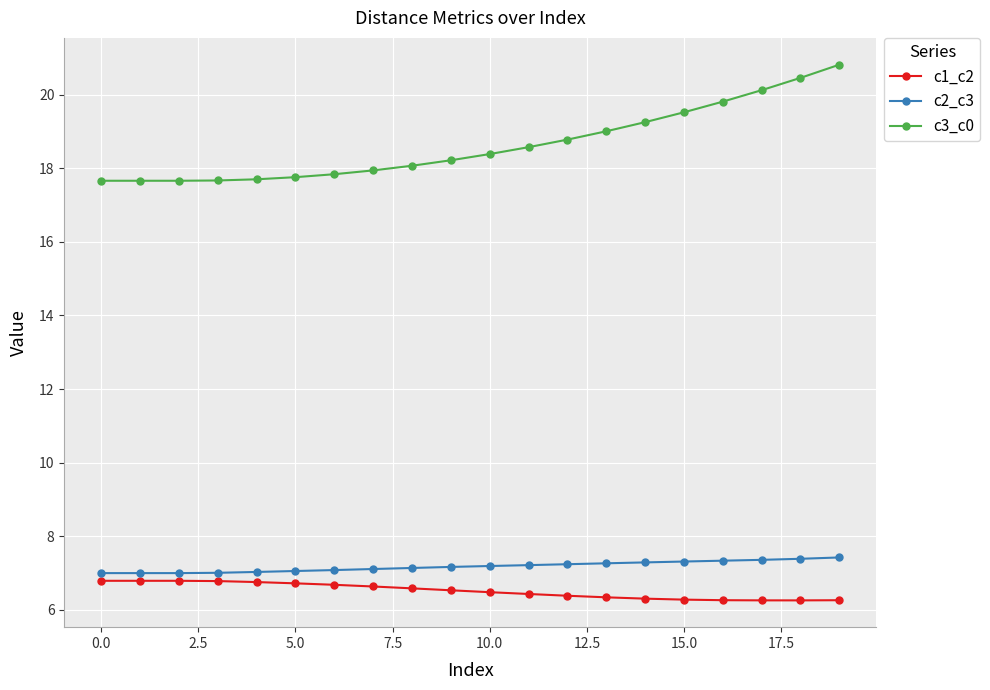

What is the minimum value shown in the chart?

6.3